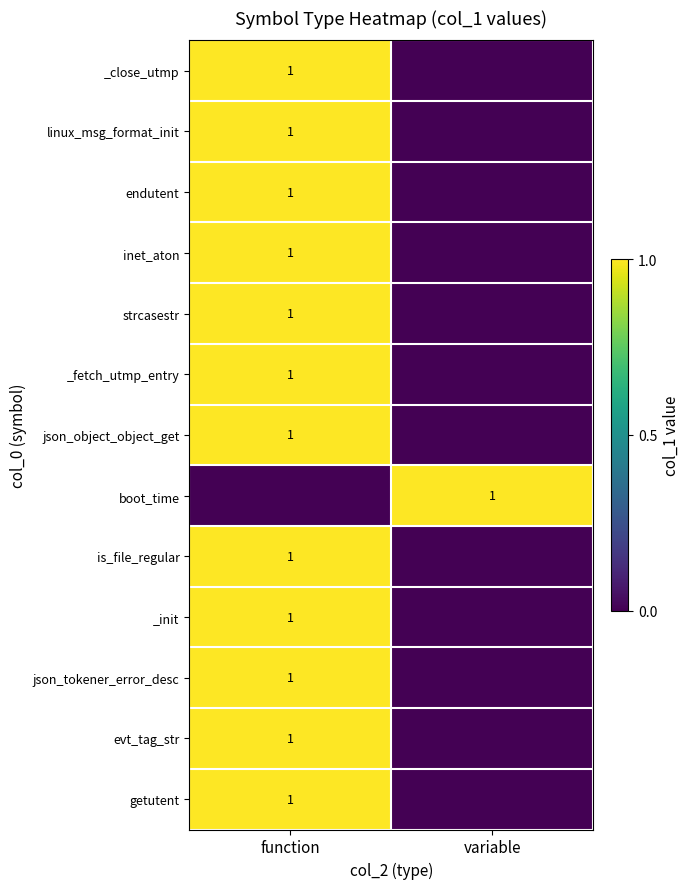

True or false: getutent has a value of 2 at function.

False